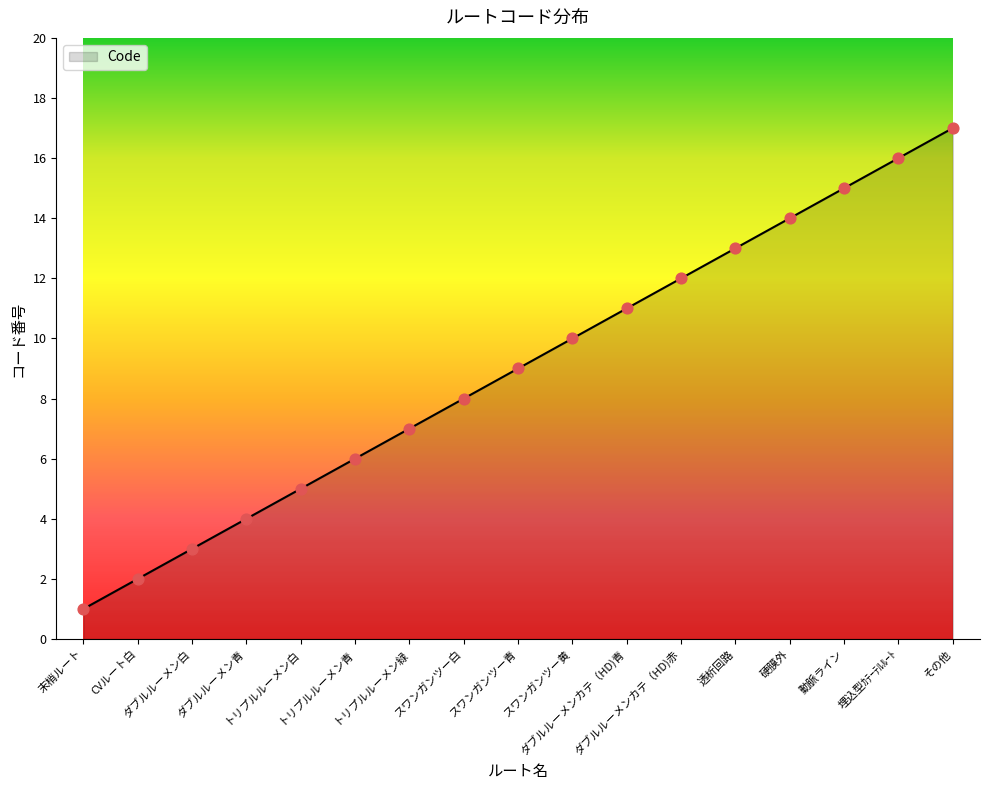

What is the ratio of the value at スワンガンツー黄 to the value at 埋込型ｶﾃｰﾃﾙﾙｰﾄ?

0.6